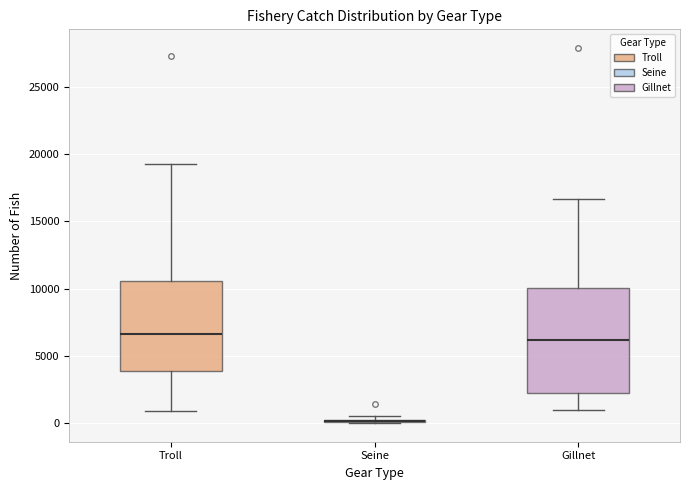

Where is the lower edge of the box for Gillnet on the y-axis? The values are not printed on the chart, so give them approximately, as read against the axis.

2000